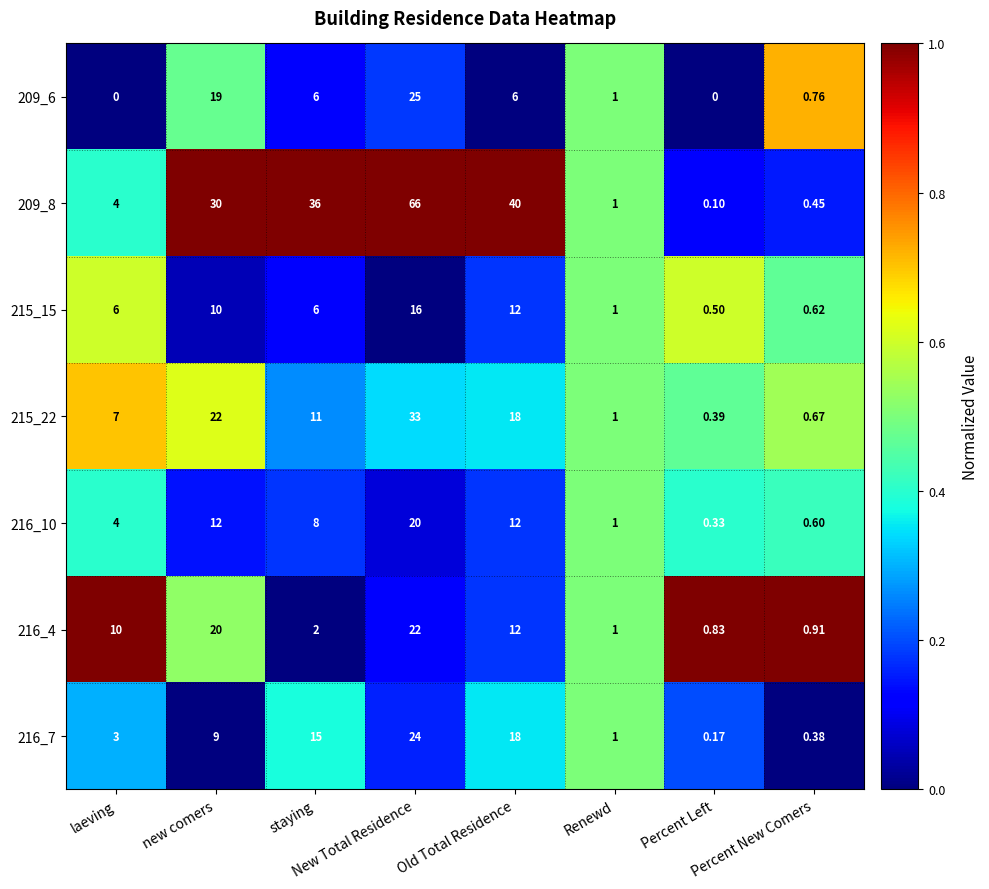

How many distinct data groups are displayed?

7